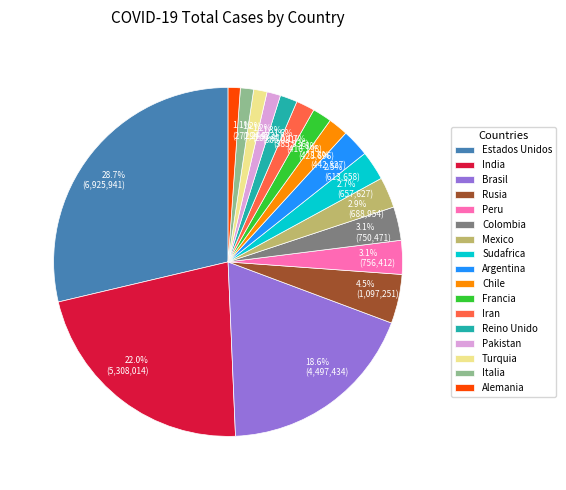

What percentage do Chile and Pakistan together represent?

3.1%